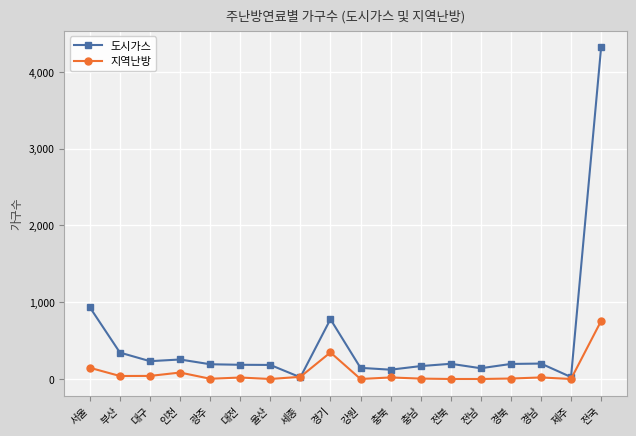

What is the label of the 15th point from the right?

인천